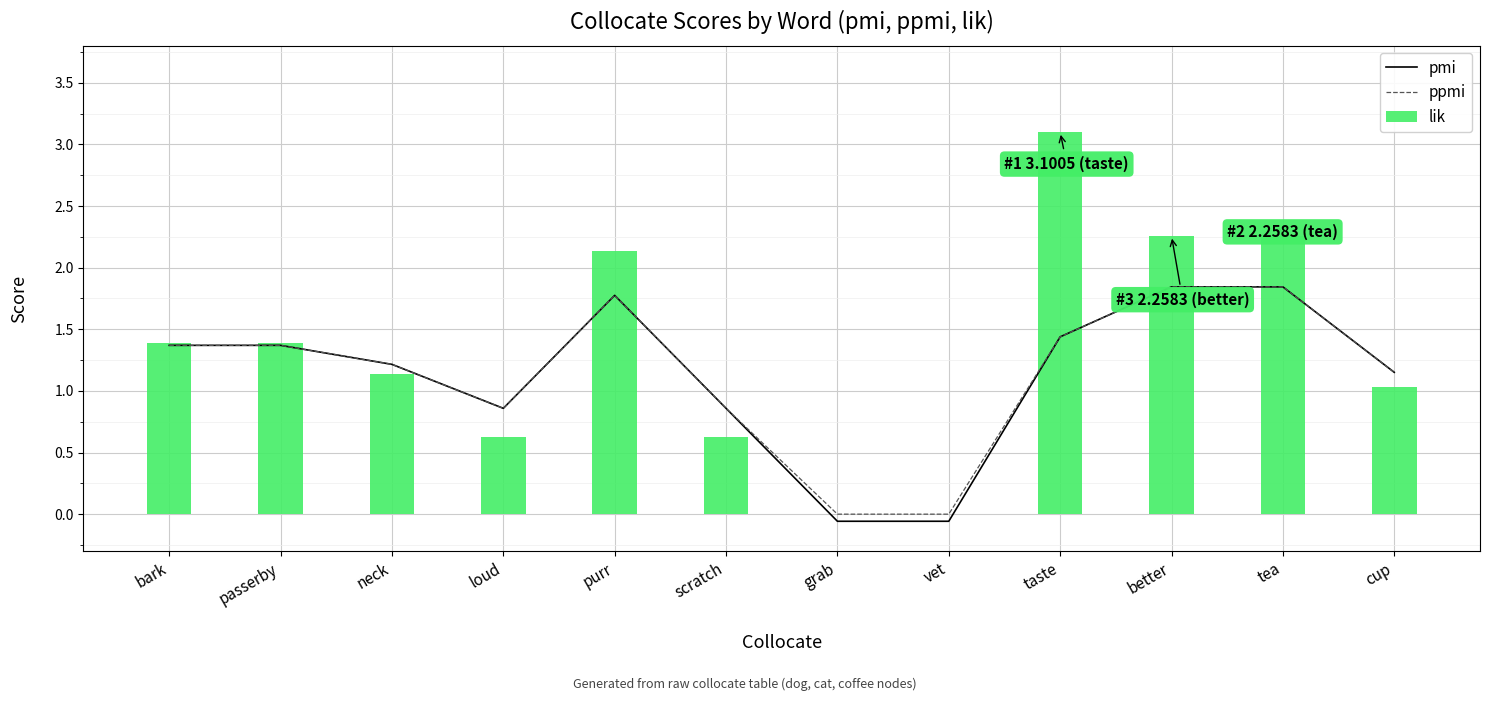

The value of pmi at passerby is 2.3. True or false?

False